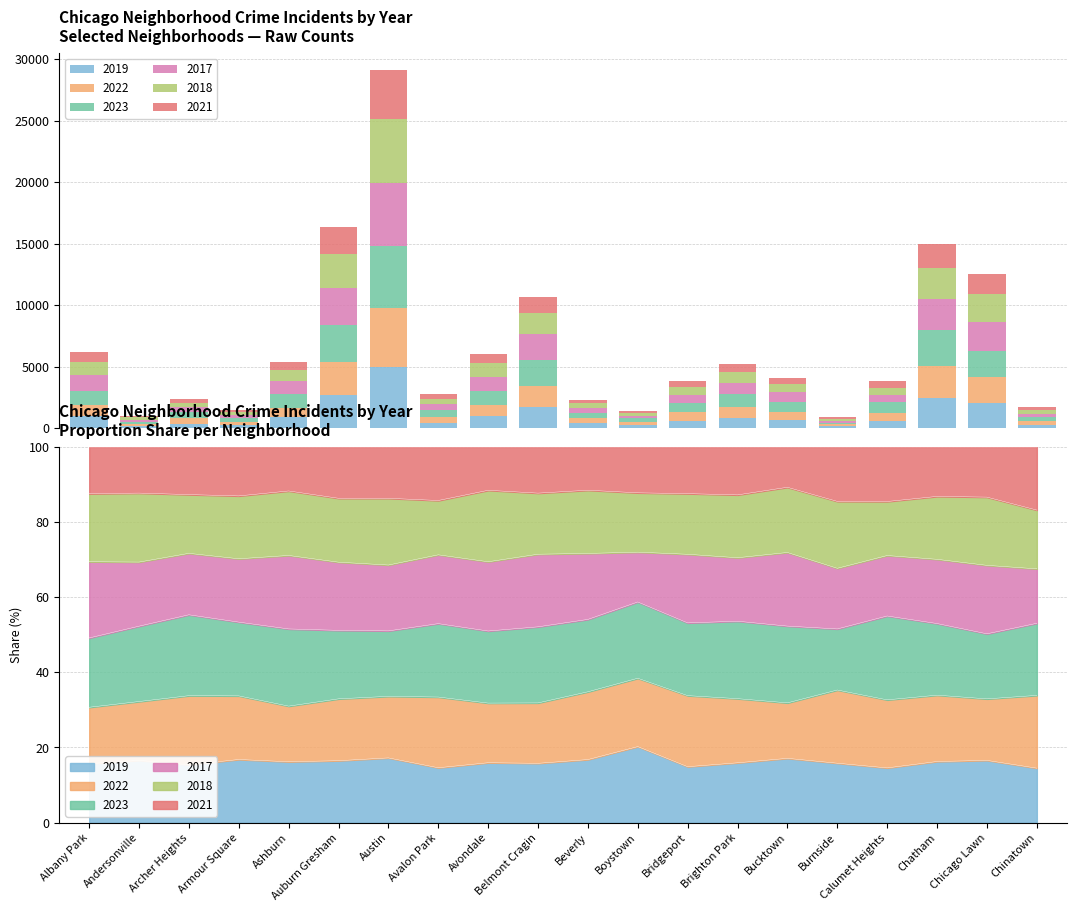

Which series changed the most between Brighton Park and Chinatown?

2023